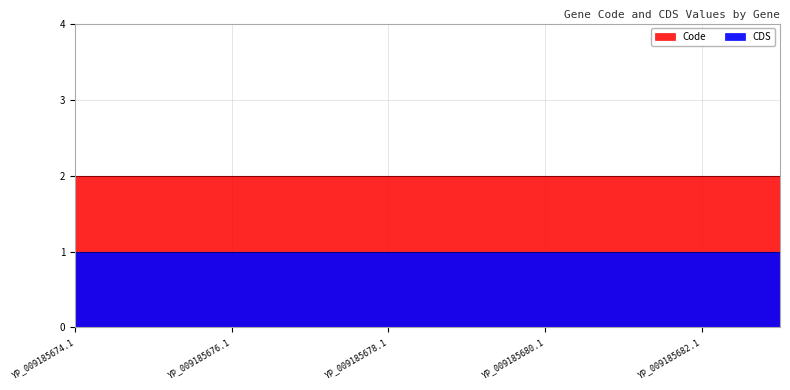

True or false: CDS and Code intersect in this chart.

False